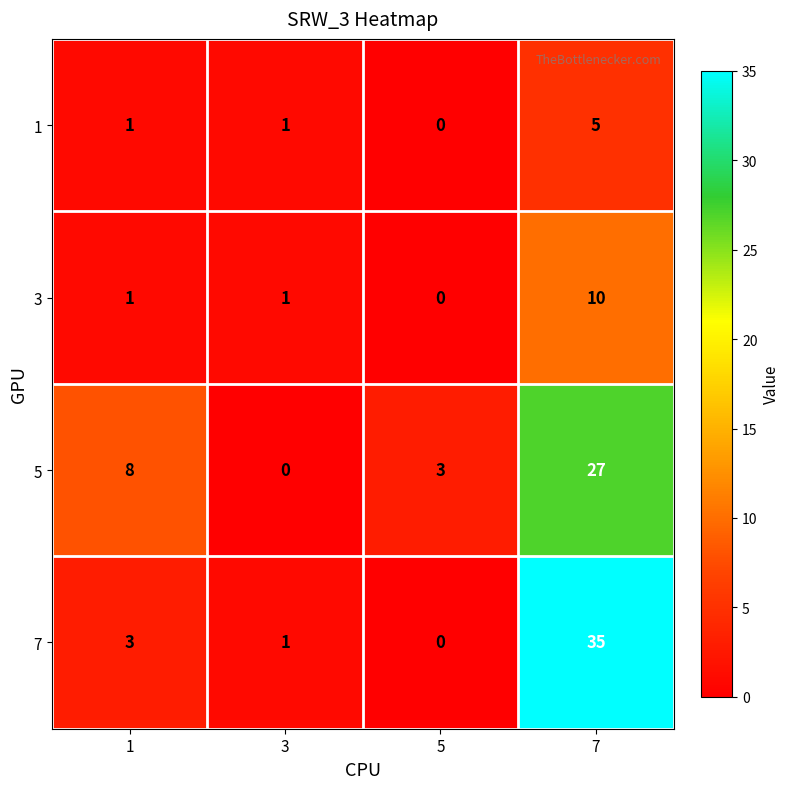

What is the sum of all 7 values?

39